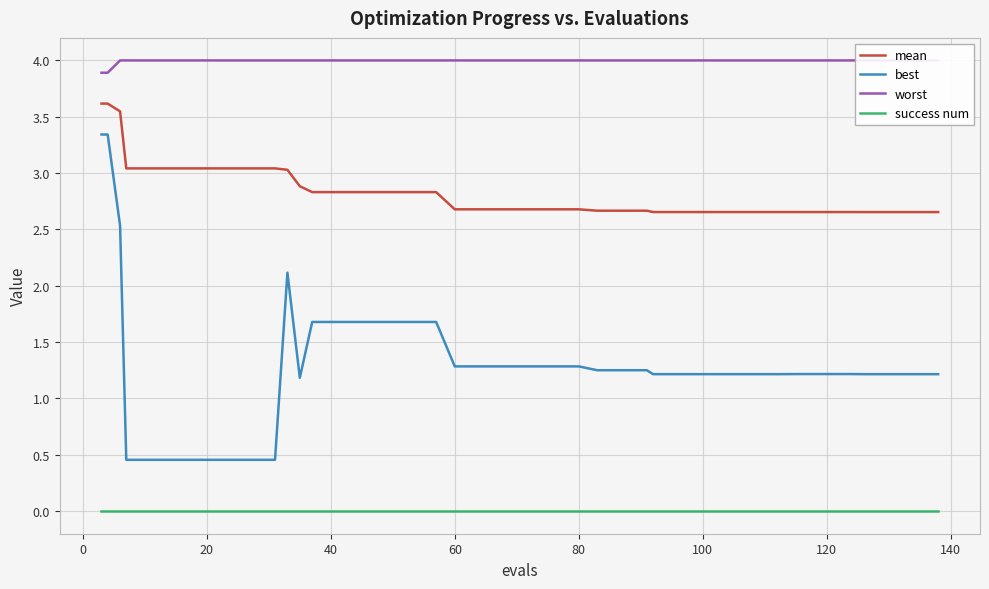

What is the difference between the maximum and minimum values in the mean series?

1.0